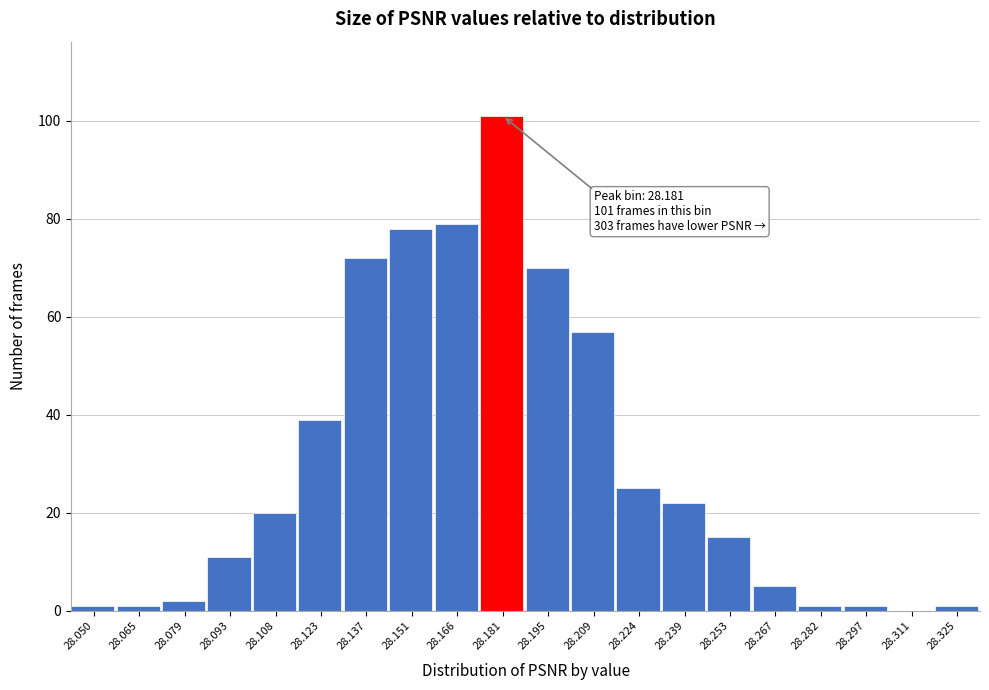

Reading right to left, list all the values displayed in this chart.

28.325=1	28.311=0	28.297=1	28.282=1	28.267=5	28.253=15	28.239=22	28.224=25	28.209=57	28.195=70	28.181=101	28.166=79	28.151=78	28.137=72	28.123=39	28.108=20	28.093=11	28.079=2	28.065=1	28.050=1